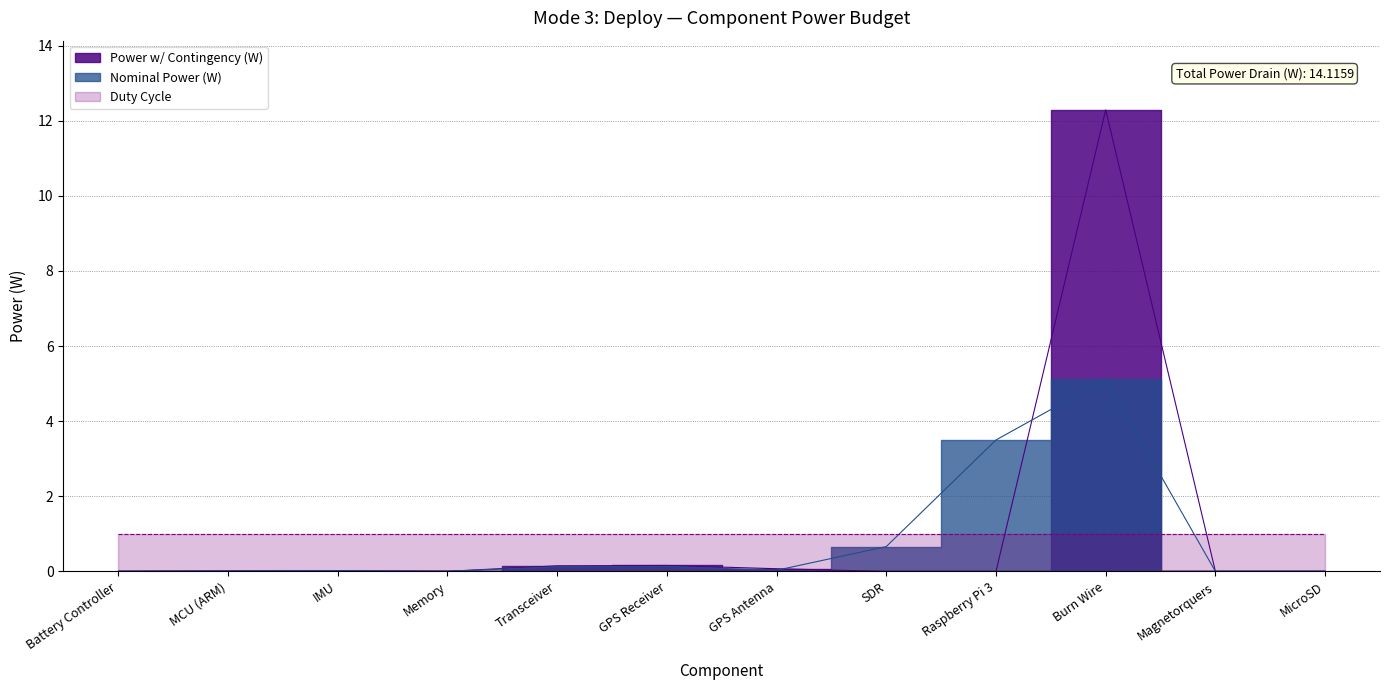

What is the average value of the Nominal Power (W) series?

0.8